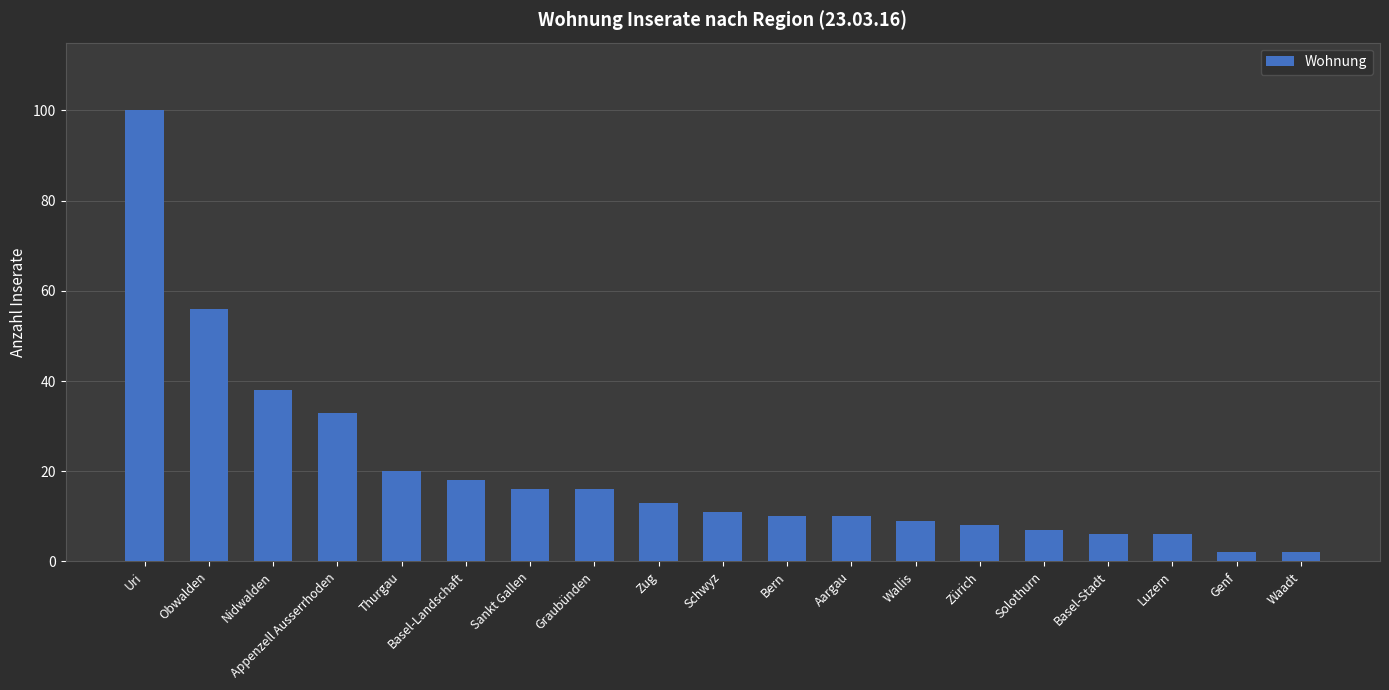

What is the approximate value at Obwalden, to the nearest 5?

55